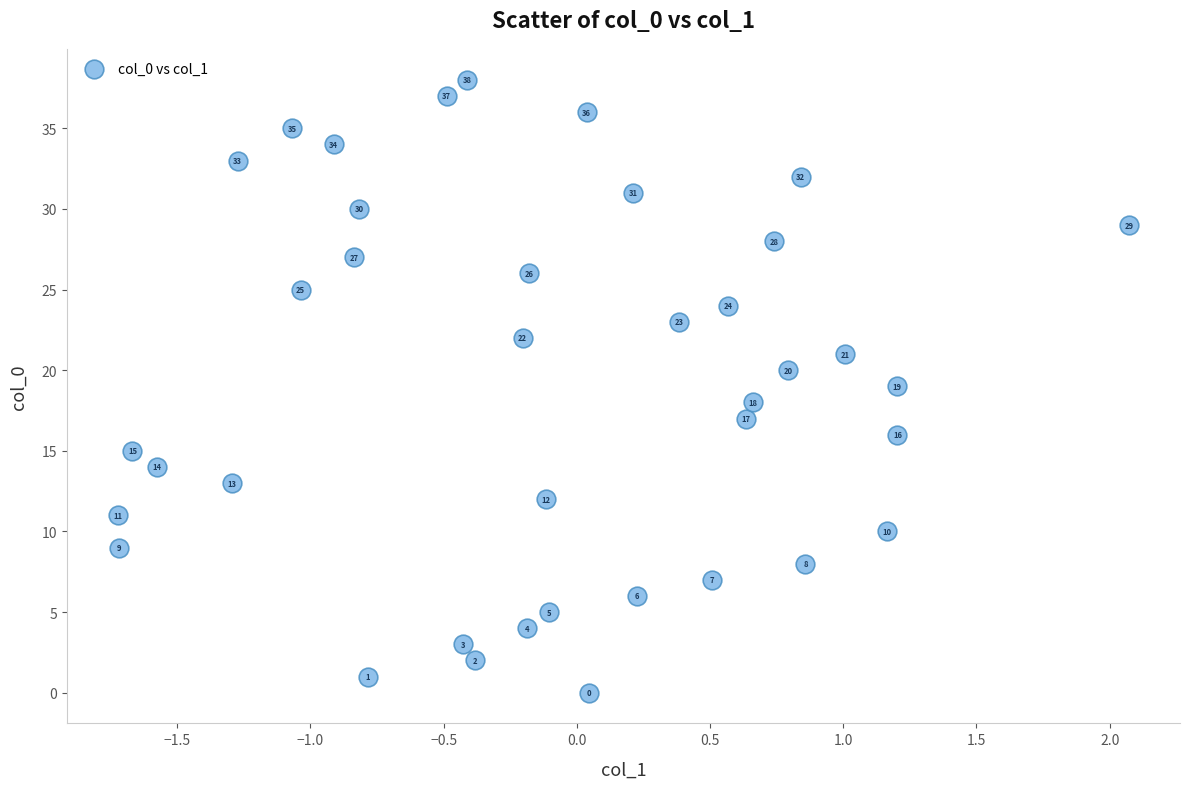

What Y value in the scatter plot is closest to 19?

19